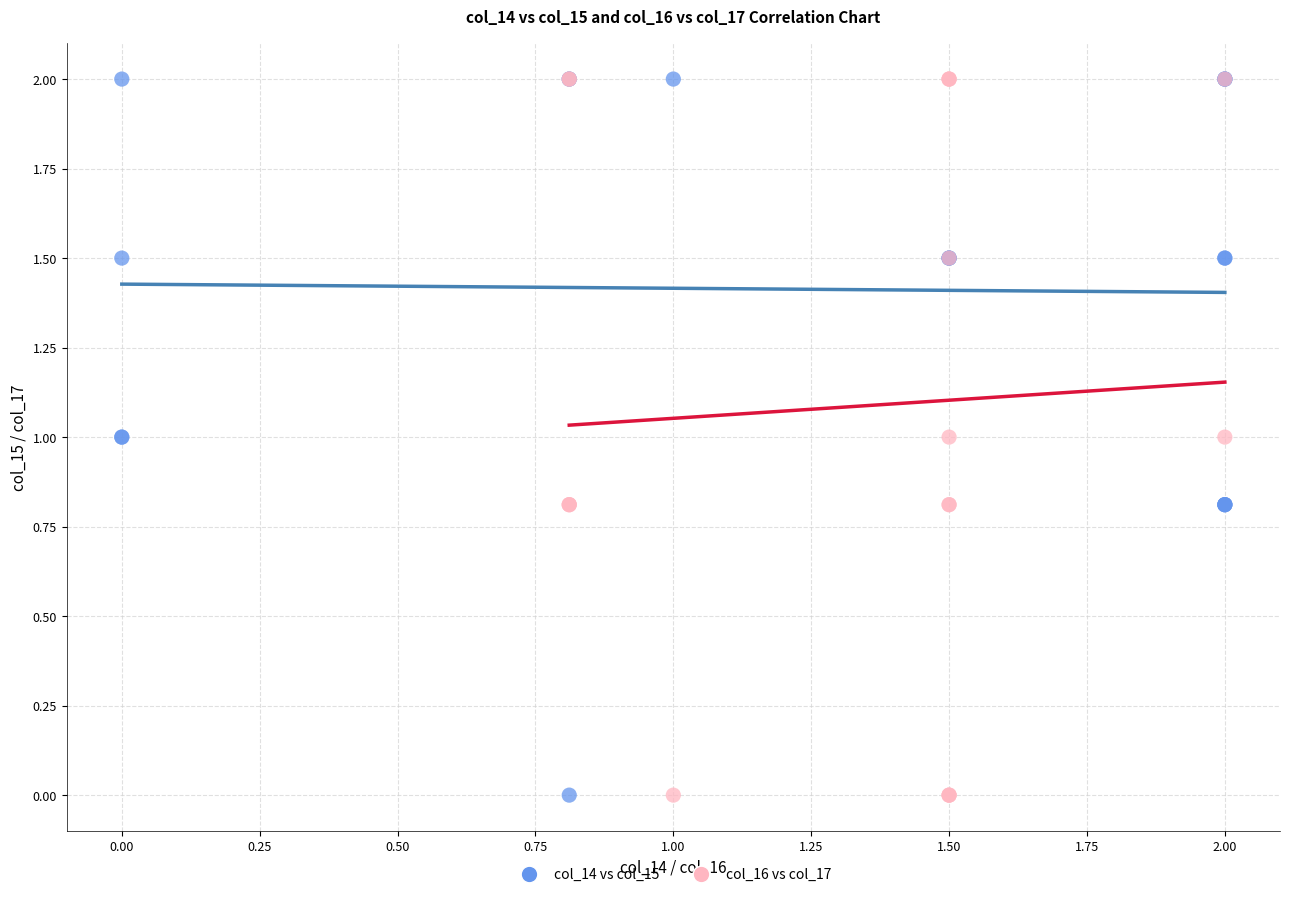

What are all the series names shown in the legend?

col_14 vs col_15, col_16 vs col_17